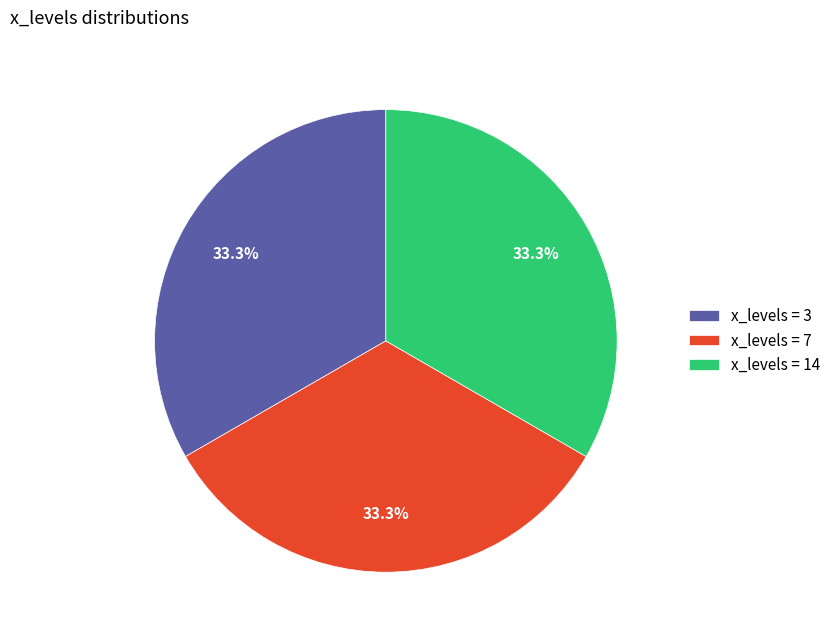

How much of the chart is everything except x_levels = 3?

66.7%